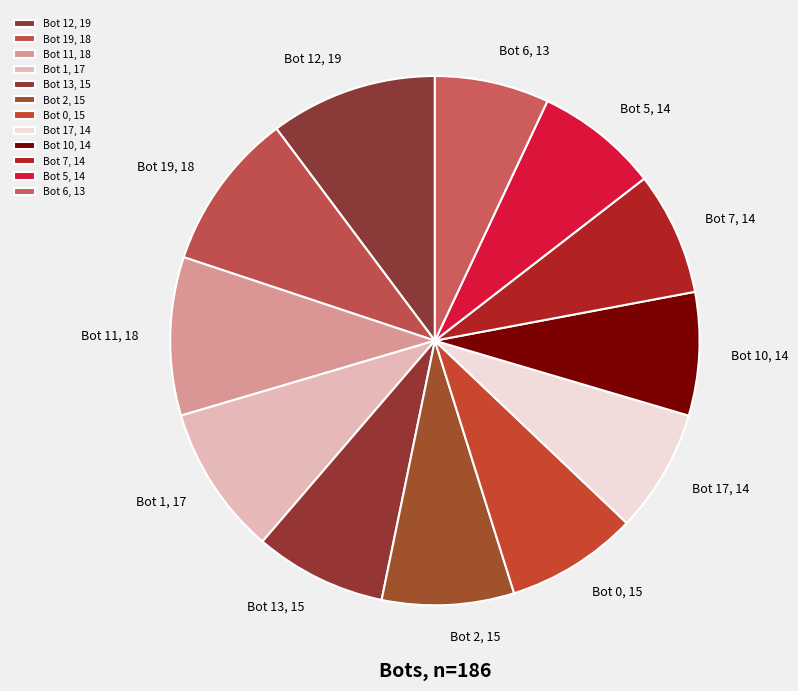

Which category has the biggest portion of the pie?

Bot 12, 19